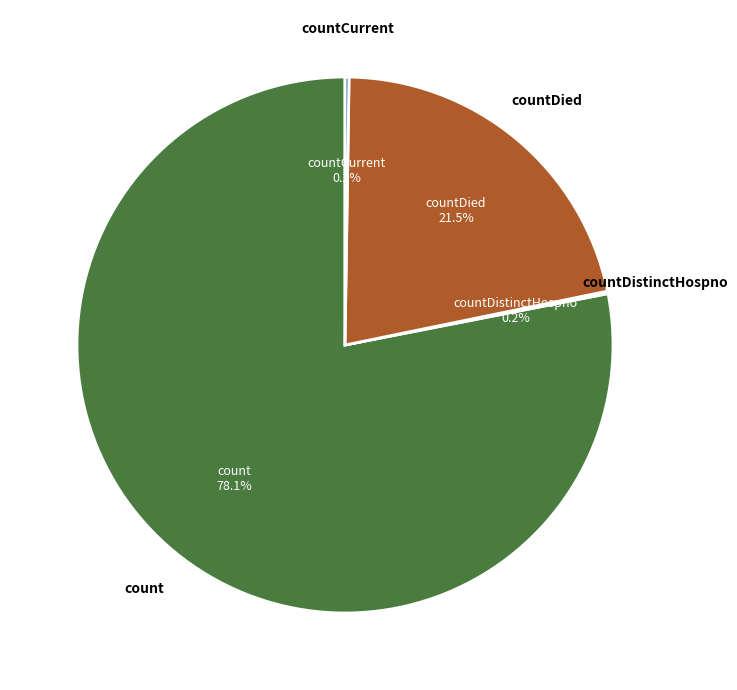

Is there any slice that represents more than half of the pie?

Yes